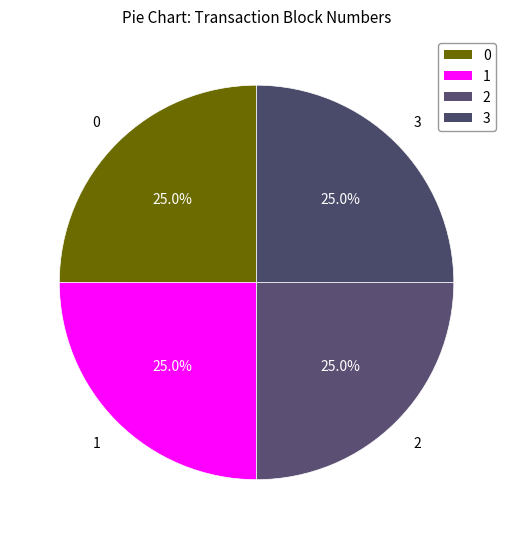

Count the number of slices in the pie.

4